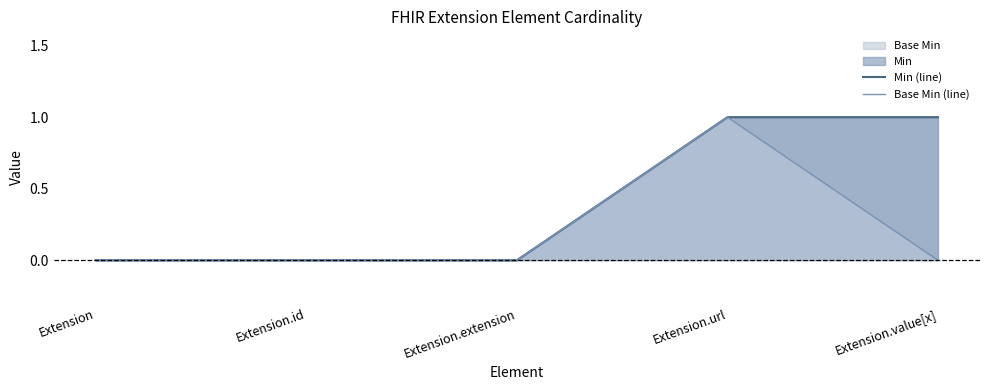

What is the sum of all Min (line) values?

2